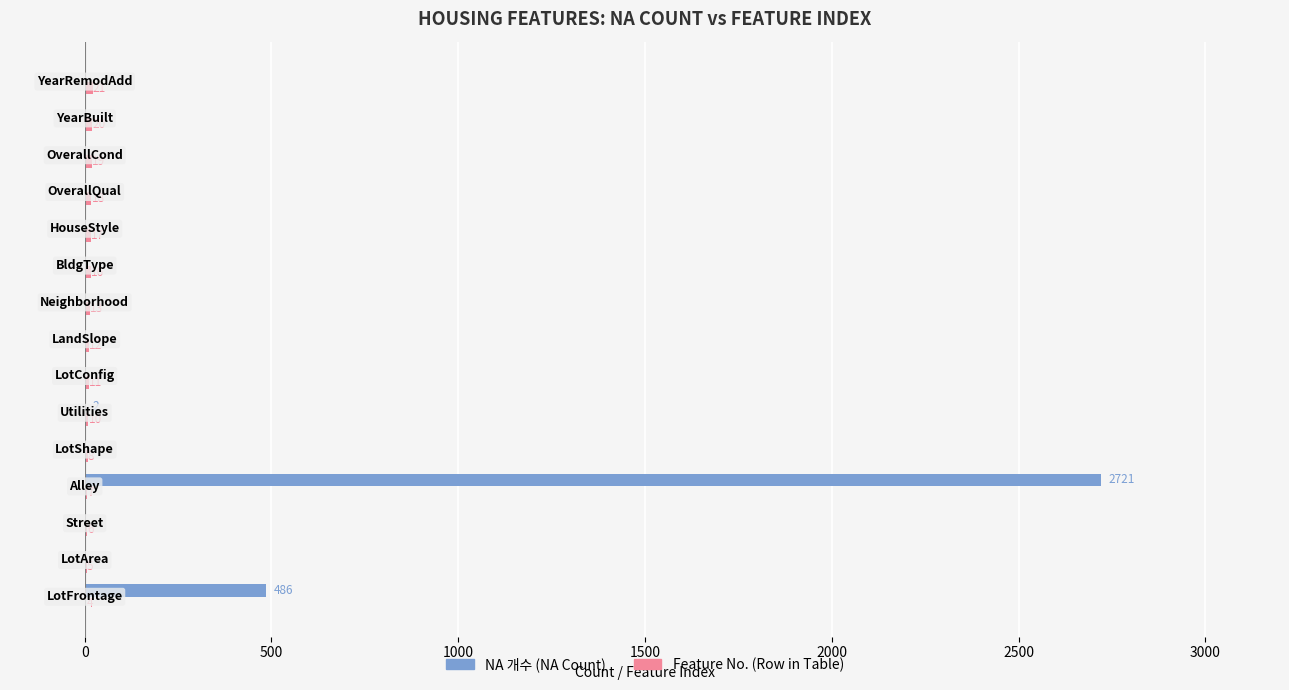

What is the maximum value shown in the chart?

2721